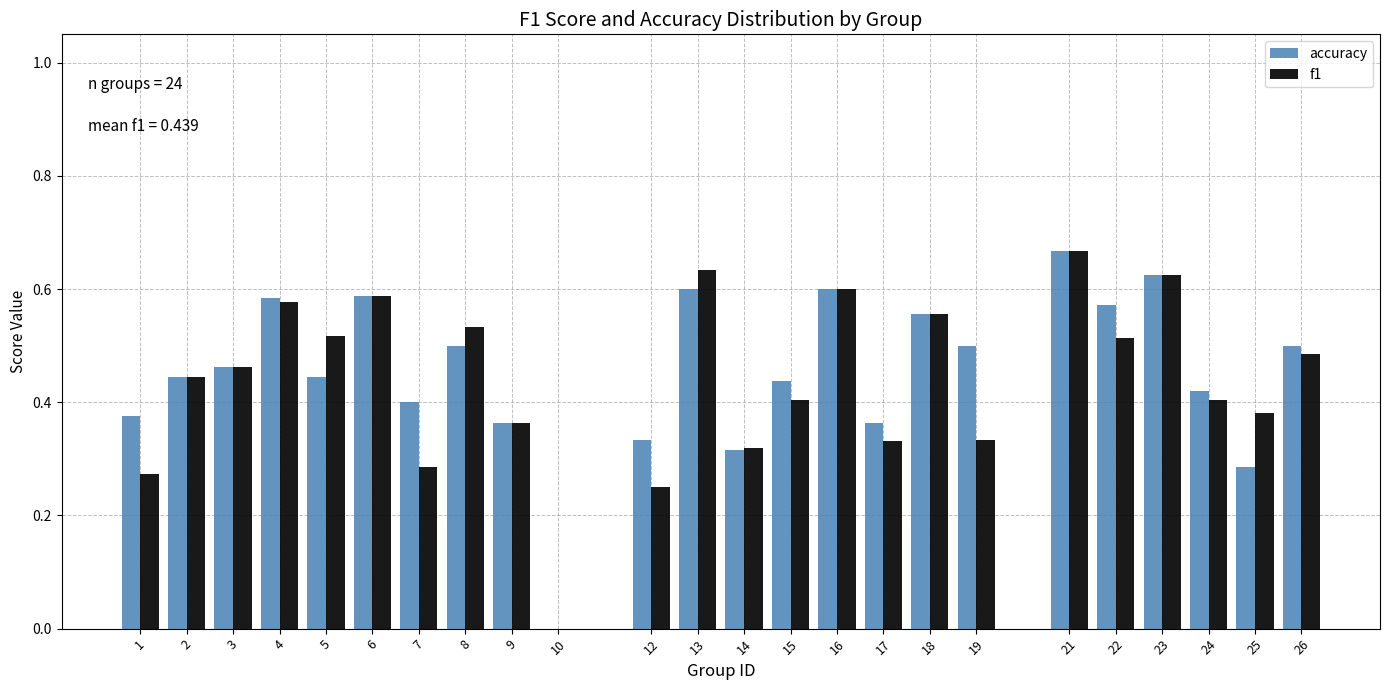

What is the sum of the f1 values at 8 and 4?

1.1